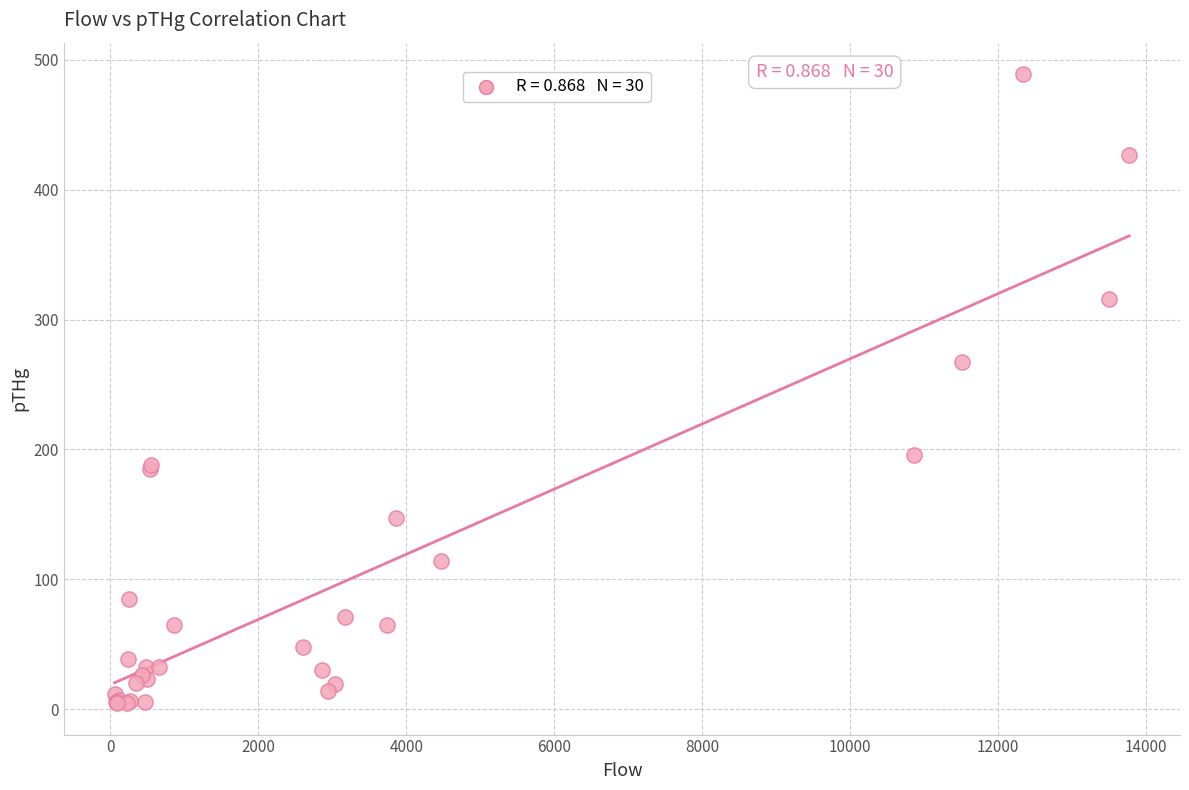

What Y value in the scatter plot is closest to 246?

267.0